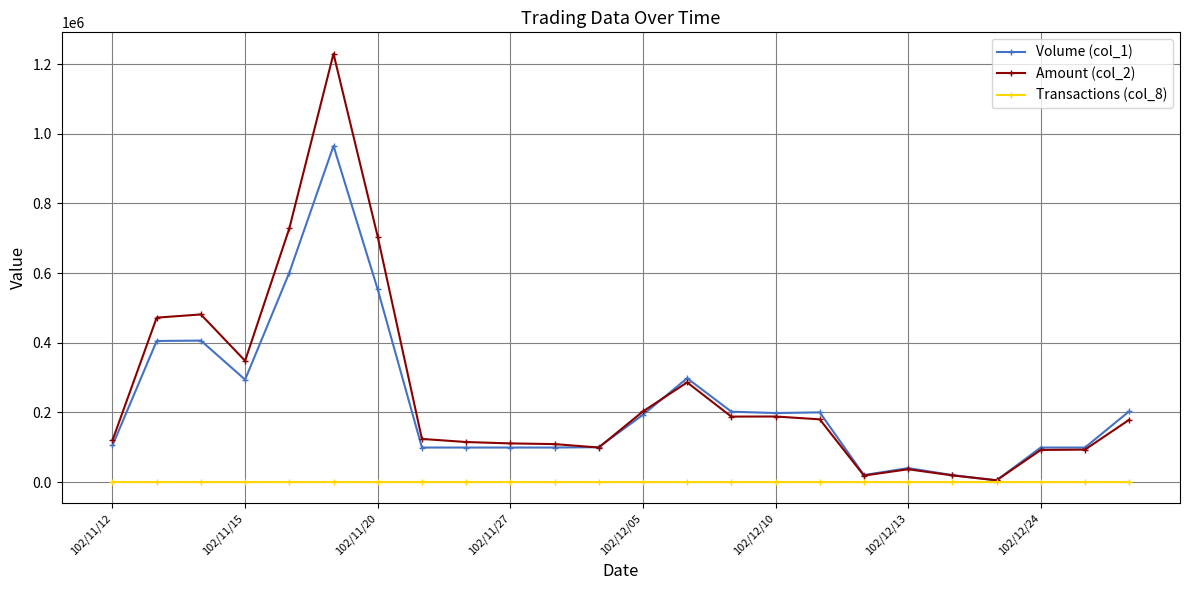

Which series has the largest range (max minus min)?

Amount (col_2)